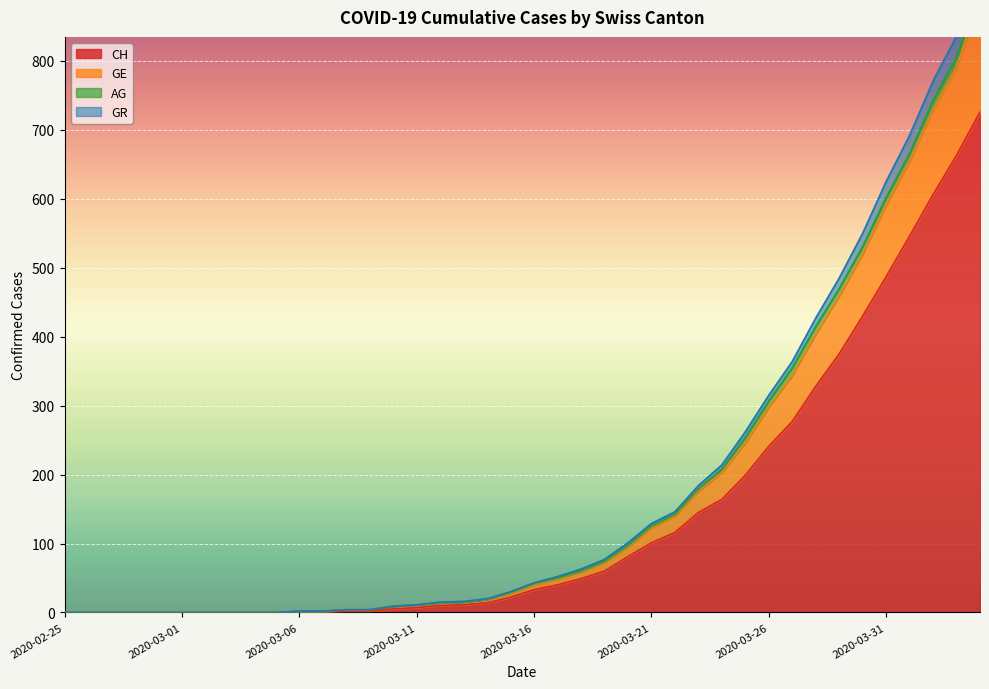

At which category is the sum across all series the highest?

2020-04-04